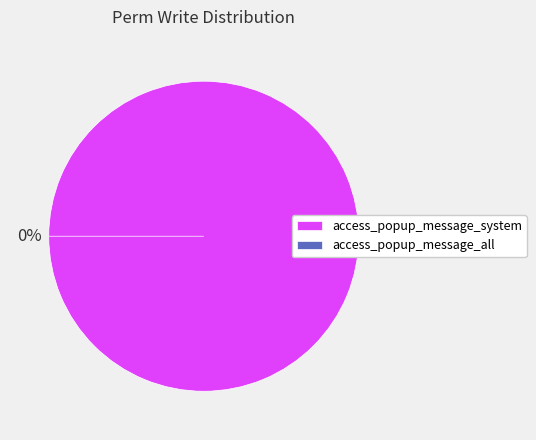

Count the number of slices in the pie.

2